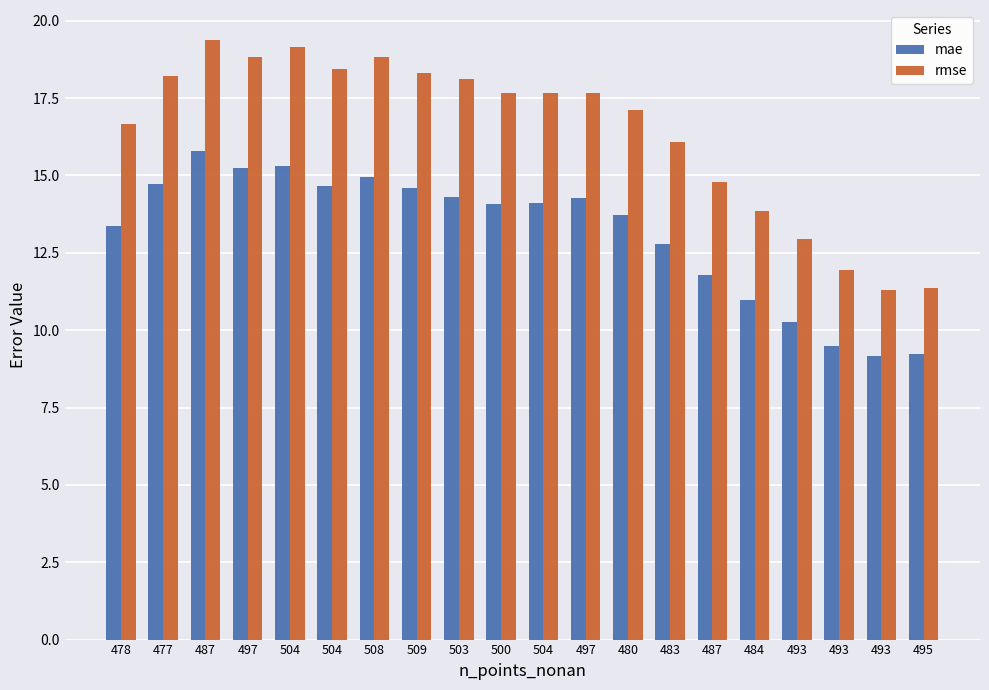

Between 477 and 493, which series saw the biggest shift?

rmse